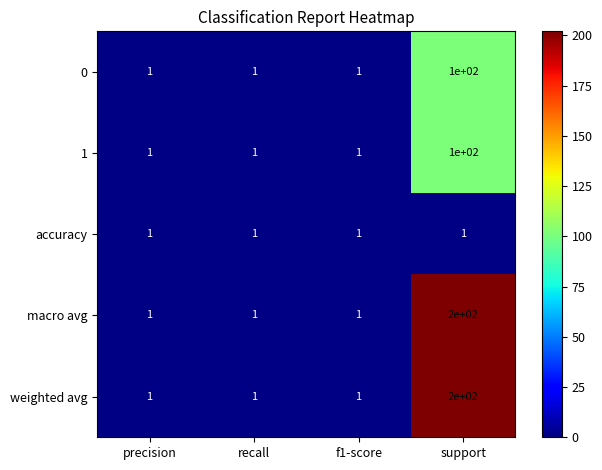

Reading right to left, what are all the values shown in this chart?

0: support=100	f1-score=1	recall=1	precision=1
1: support=100	f1-score=1	recall=1	precision=1
accuracy: support=1	f1-score=1	recall=1	precision=1
macro avg: support=200	f1-score=1	recall=1	precision=1
weighted avg: support=200	f1-score=1	recall=1	precision=1